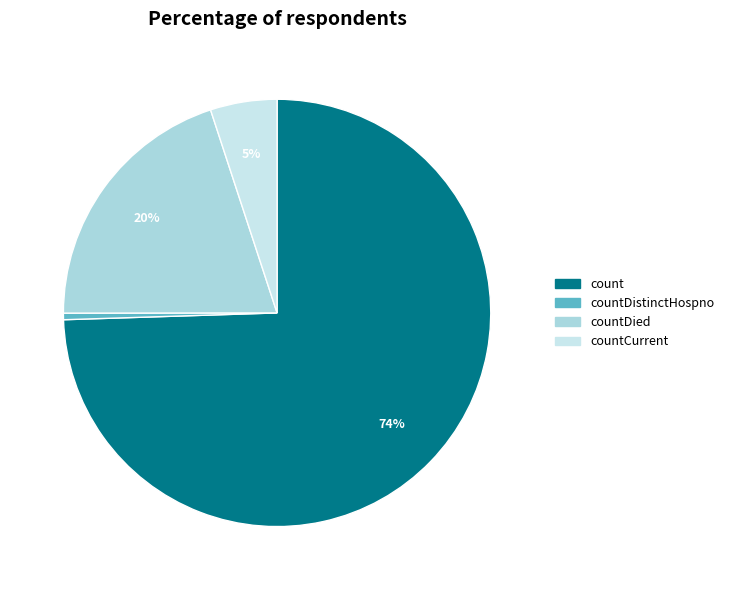

Count the number of slices in the pie.

4